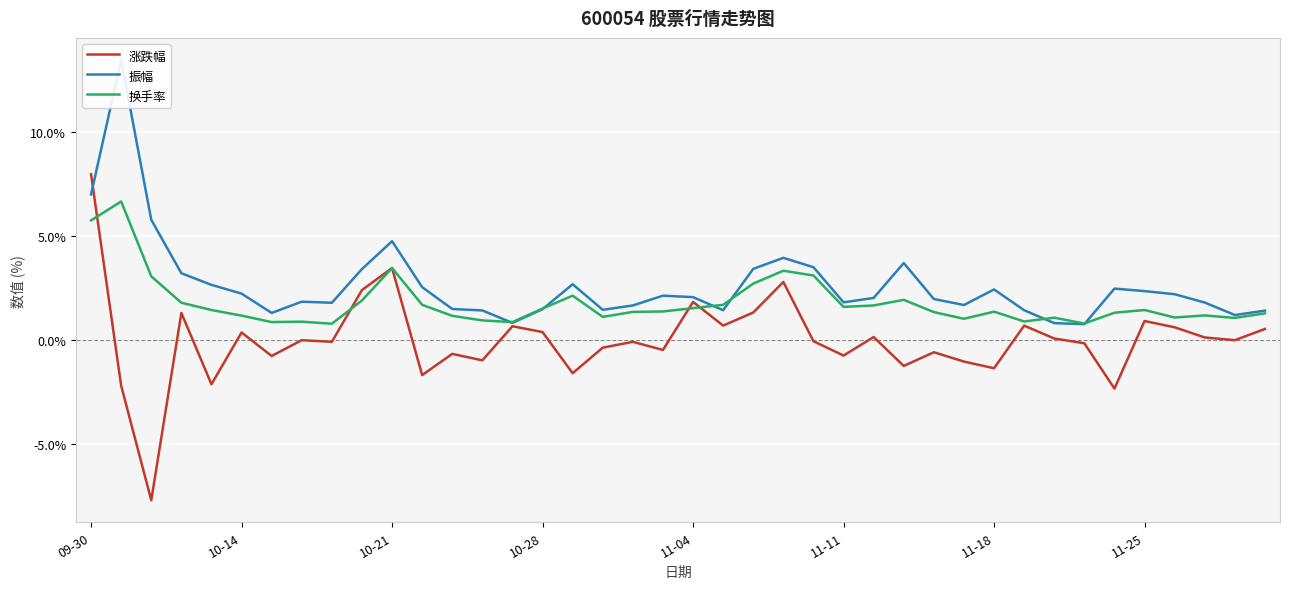

What is the lowest value of the 换手率 series?

0.8